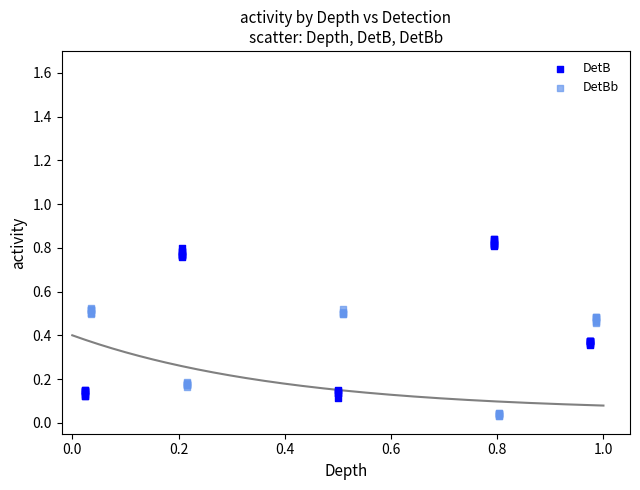

Which series has the widest spread of Y values?

DetB